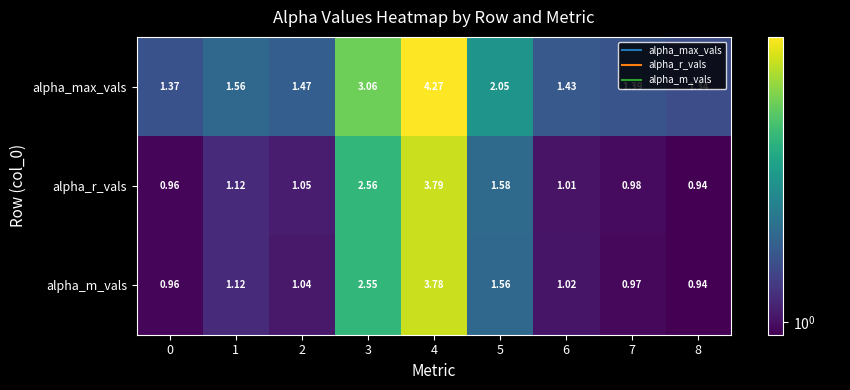

Is the value of alpha_r_vals at 5 greater than the value of alpha_m_vals at 8?

Yes